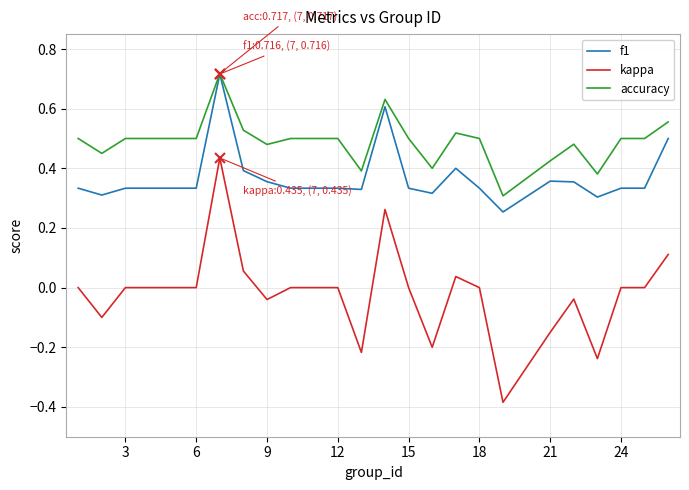

Rank the series by their average value, from lowest to highest.

kappa, f1, accuracy